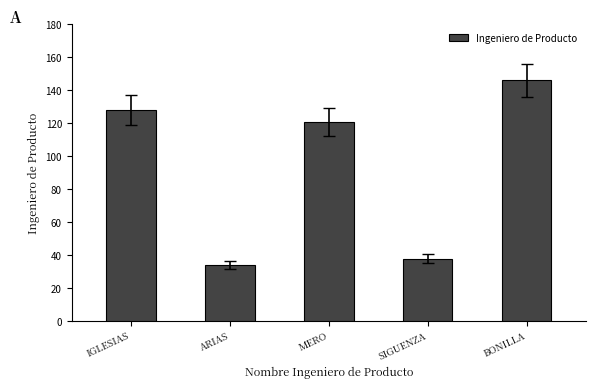

The chart shows a value of 37 at MERO. True or false?

False